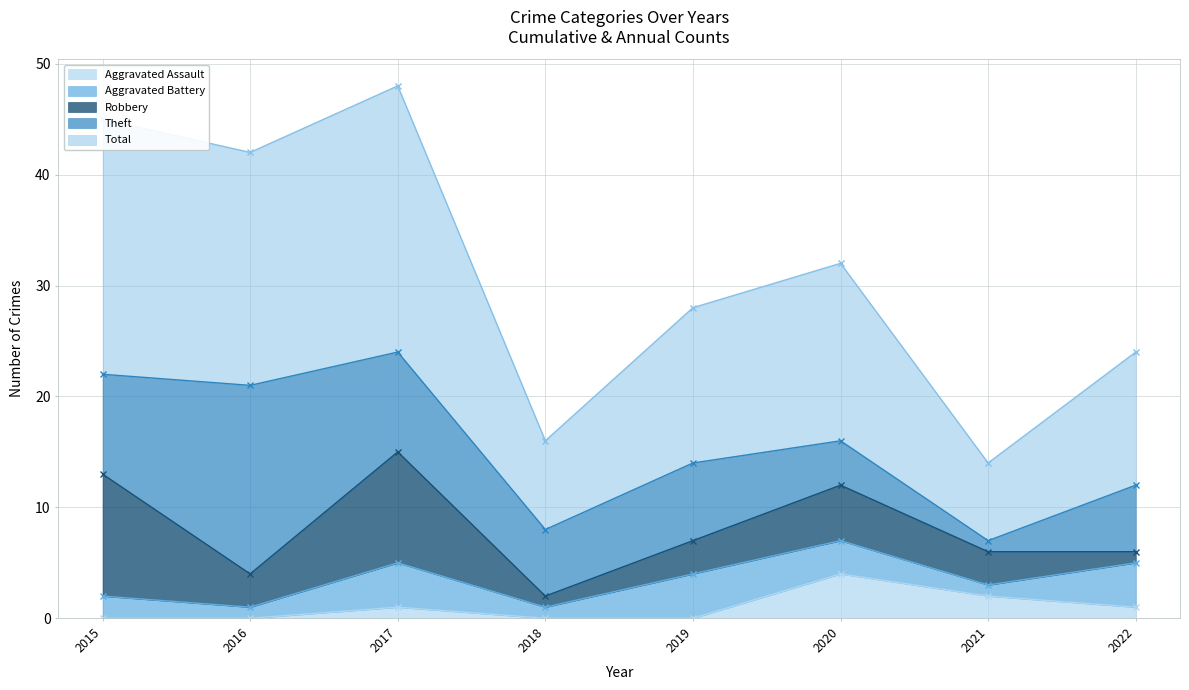

Which series has the largest range (max minus min)?

Total